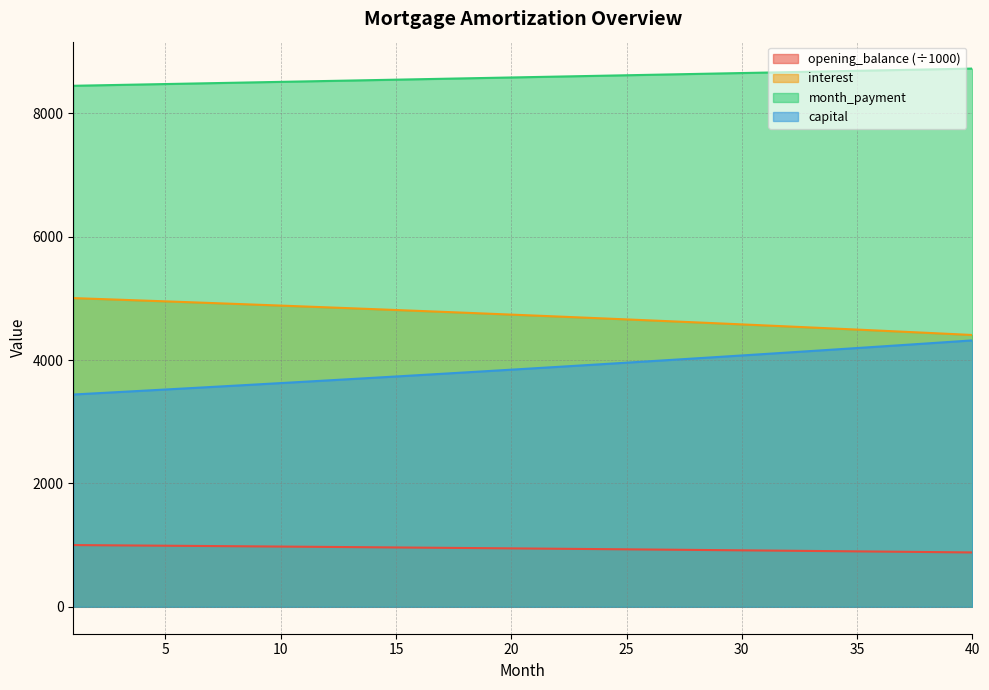

Where is opening_balance nearest to the value 941?

22